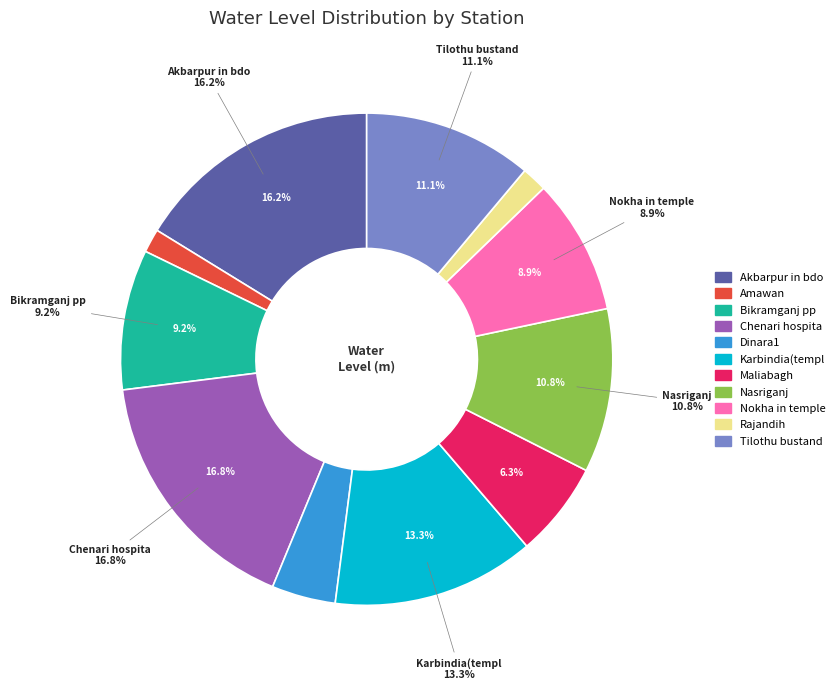

To the nearest percent, what is the difference between the Bikramganj pp and Amawan slice percentages?

8%